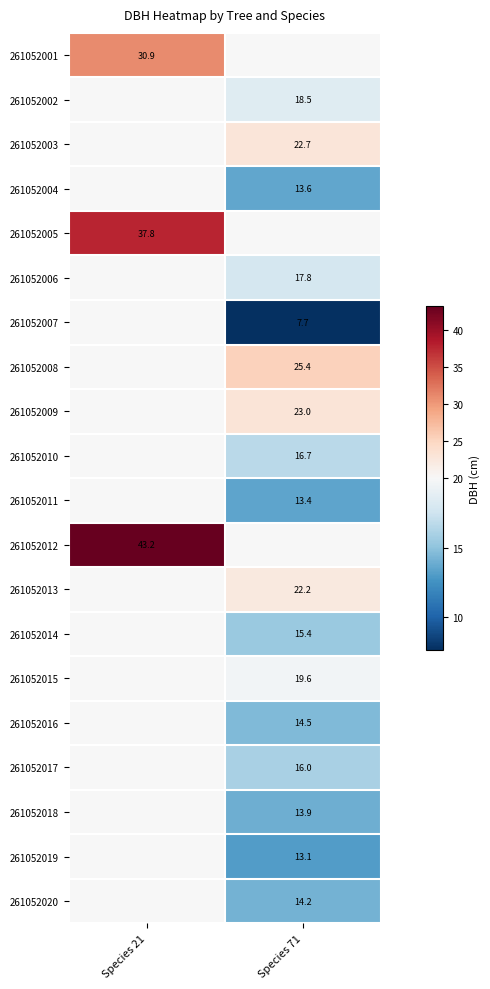

Which label corresponds to the largest value in the chart?

Species 21